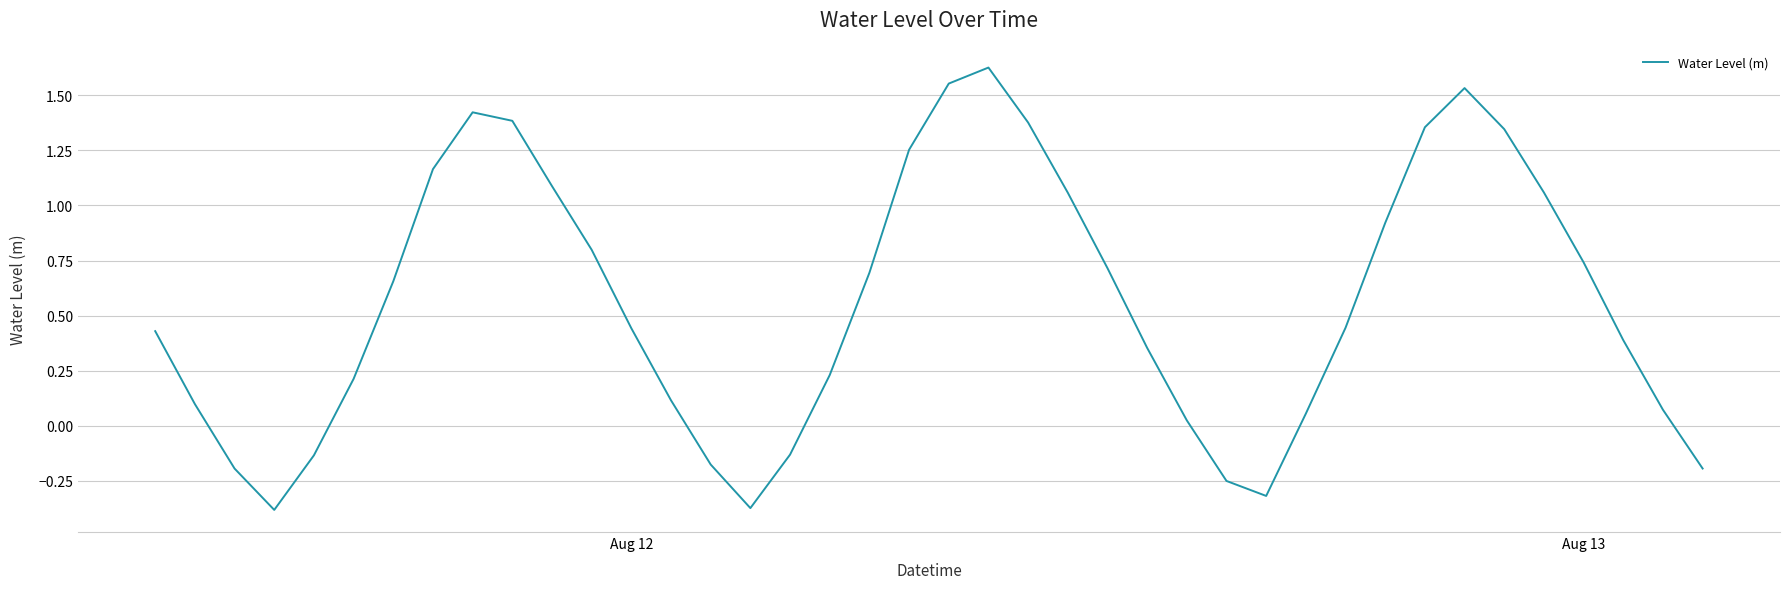

What is the average value?

0.6